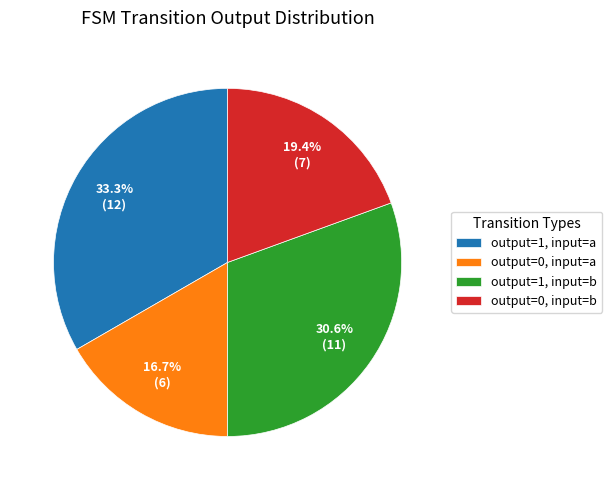

Which slice is the largest?

output=1, input=a